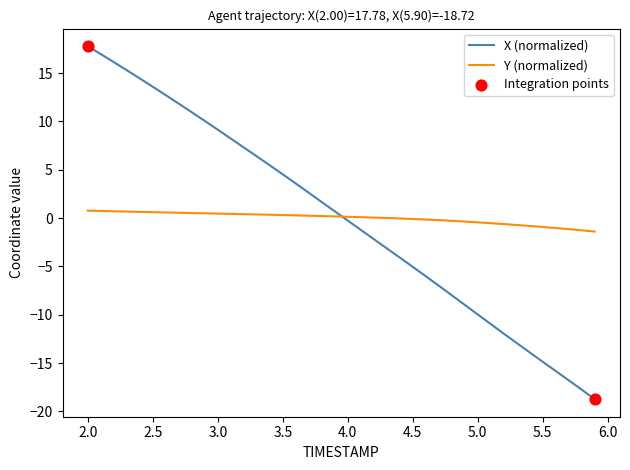

Rank the series by their maximum value, from highest to lowest.

X (normalized), Y (normalized)